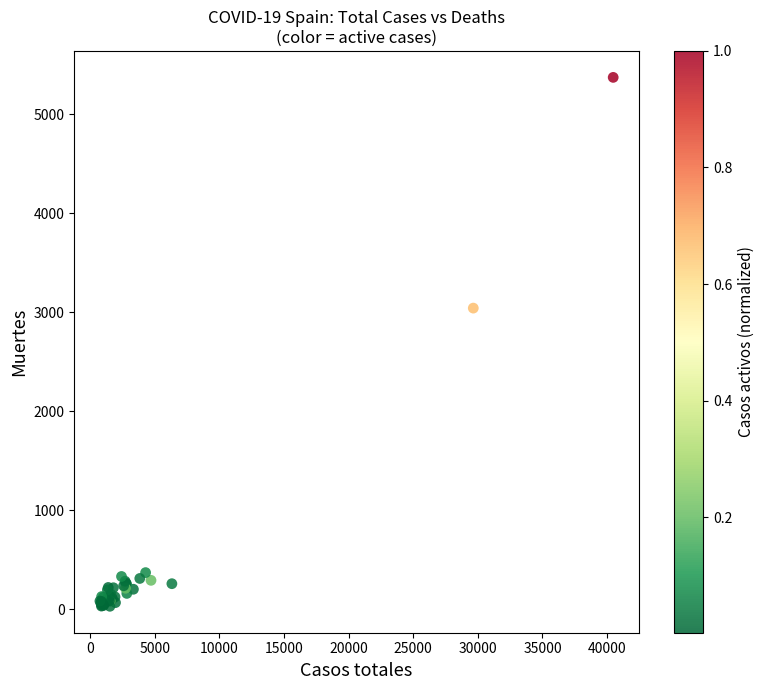

What Y value in the scatter plot is closest to 2700?

3041